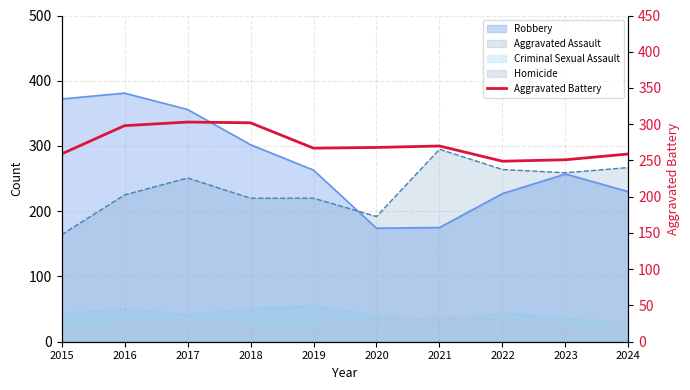

Does the chart display data point markers on the line(s)?

No